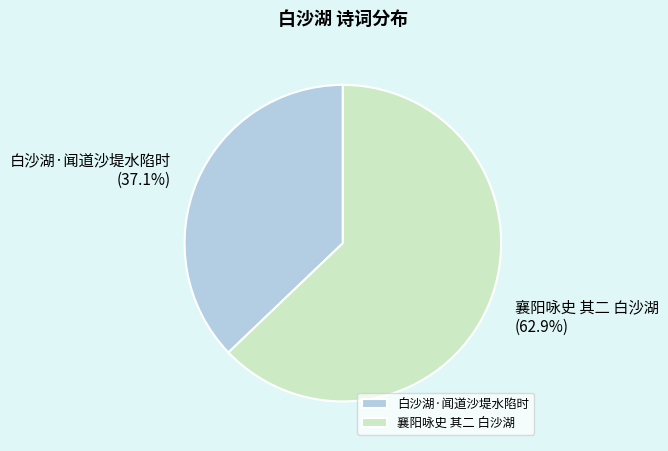

Is there any slice that represents more than half of the pie?

Yes